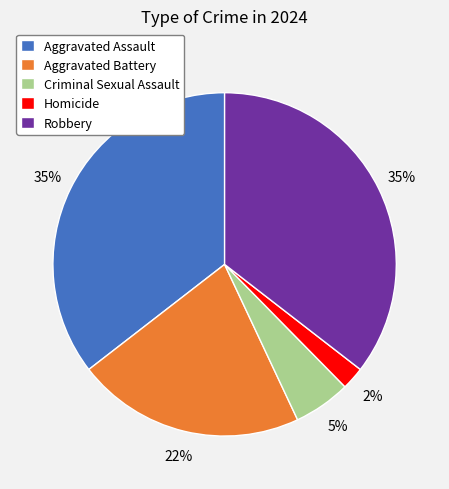

To the nearest percent, what percentage of the pie is Aggravated Battery?

22%